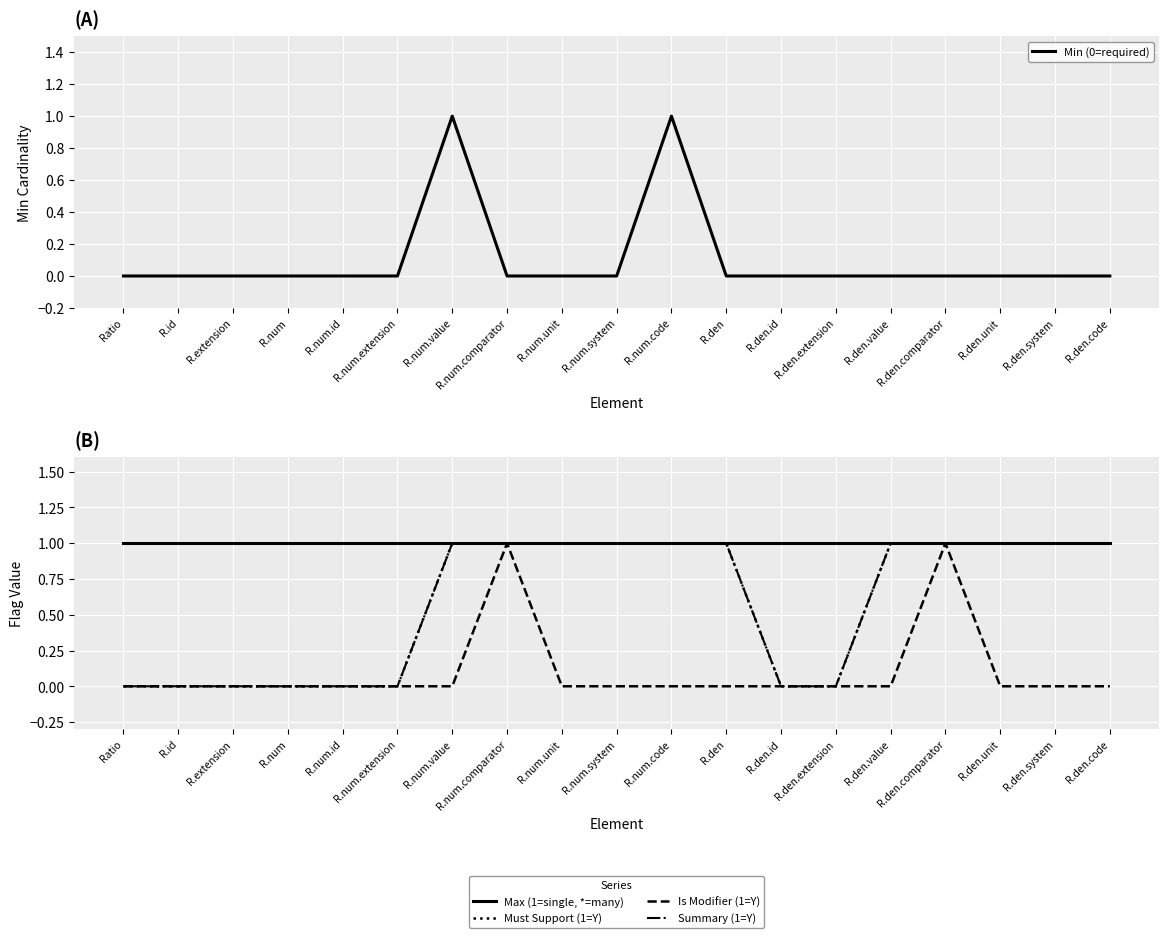

Between which two adjacent categories do Is Modifier (1=Y) and Min (0=required) first intersect?

R.num.value and R.num.comparator